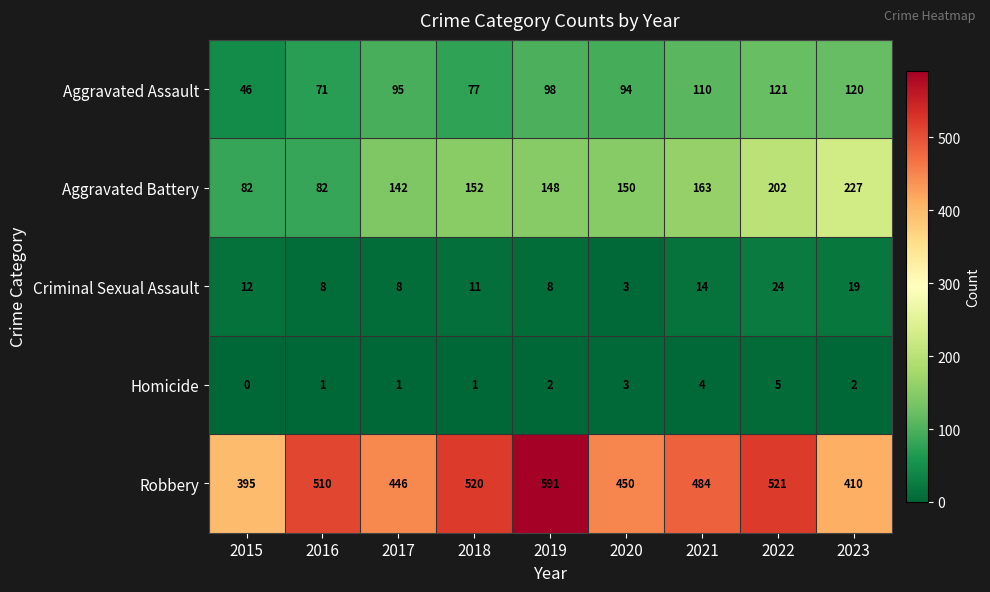

What is the difference between the maximum and minimum values in the Criminal Sexual Assault series?

21